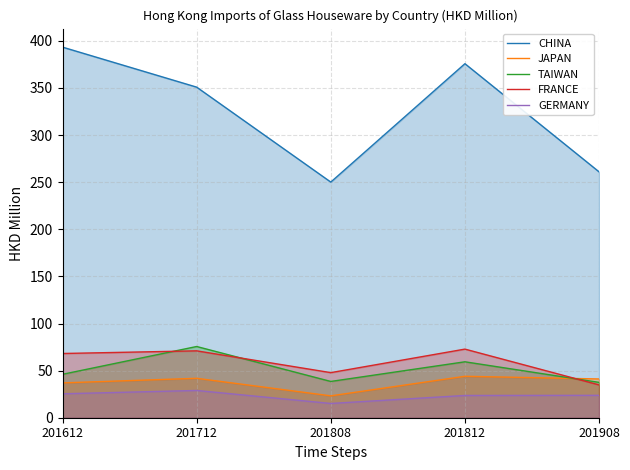

What is the total value across all series at 201712?

568.2